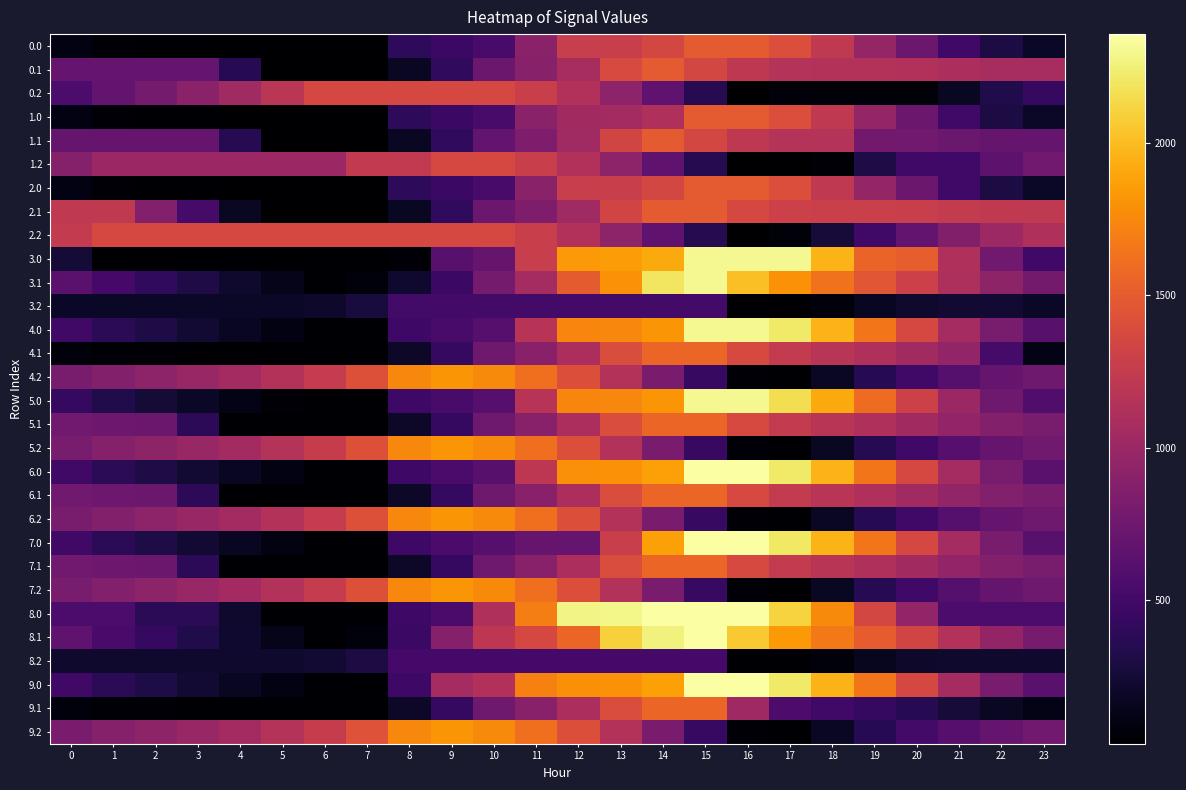

What is the maximum value shown in the chart?

2356.0